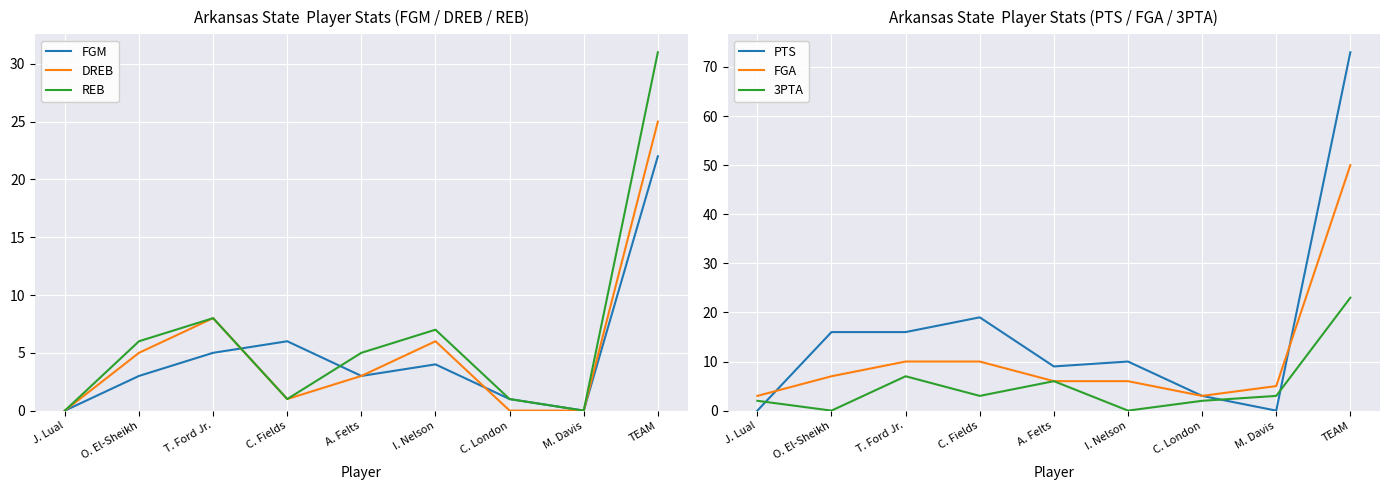

At which label does FGA first exceed 6?

O. El-Sheikh